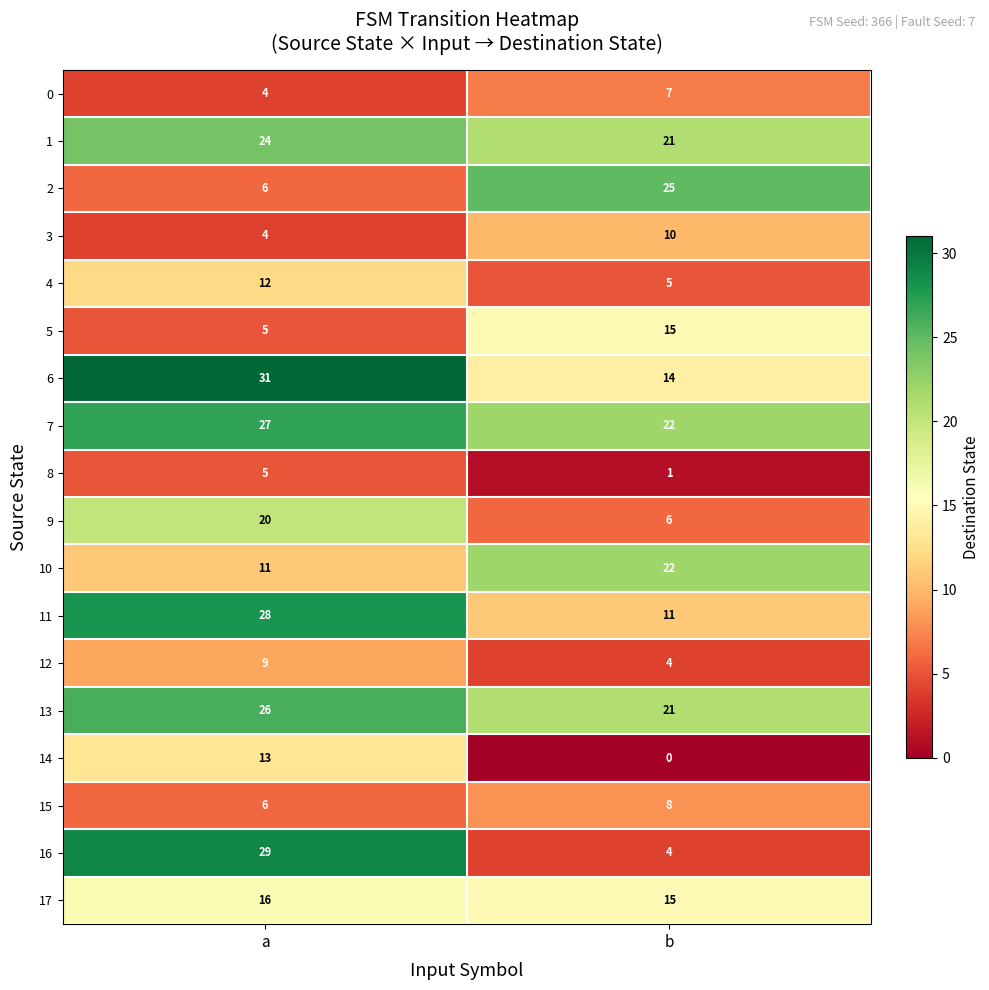

List the series in order of their peak value, highest first.

6, 16, 11, 7, 13, 2, 1, 10, 9, 17, 5, 14, 4, 3, 12, 15, 0, 8